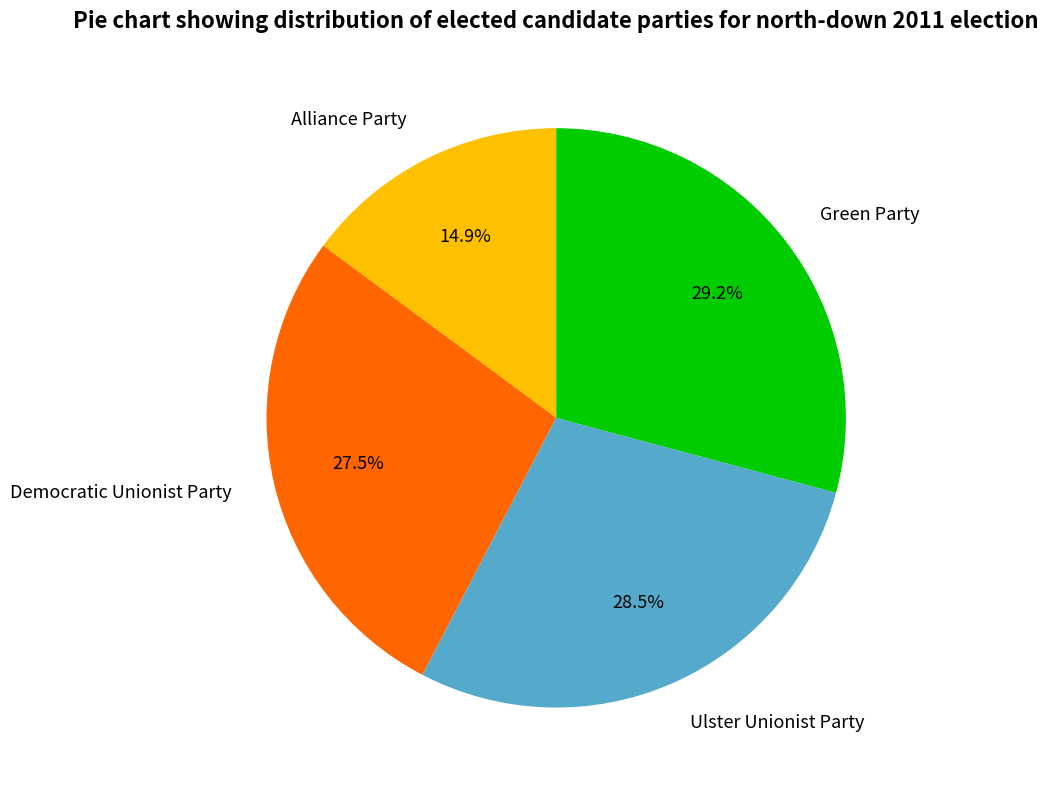

Rank the categories by value from lowest to highest.

Alliance Party, Democratic Unionist Party, Ulster Unionist Party, Green Party